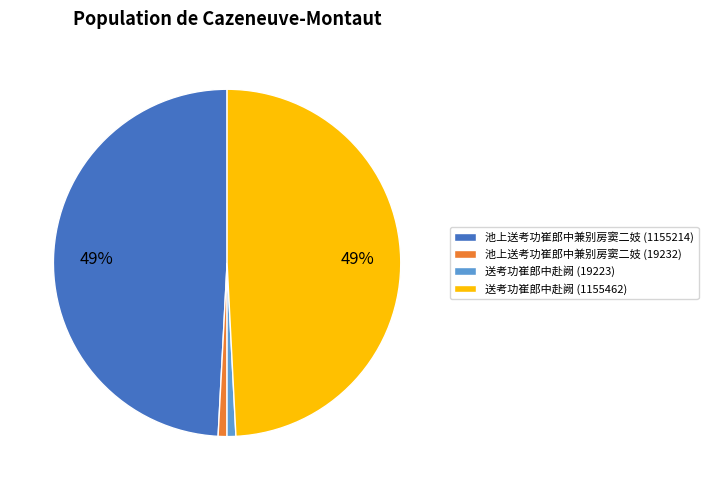

To the nearest percent, what is the average slice percentage?

25%